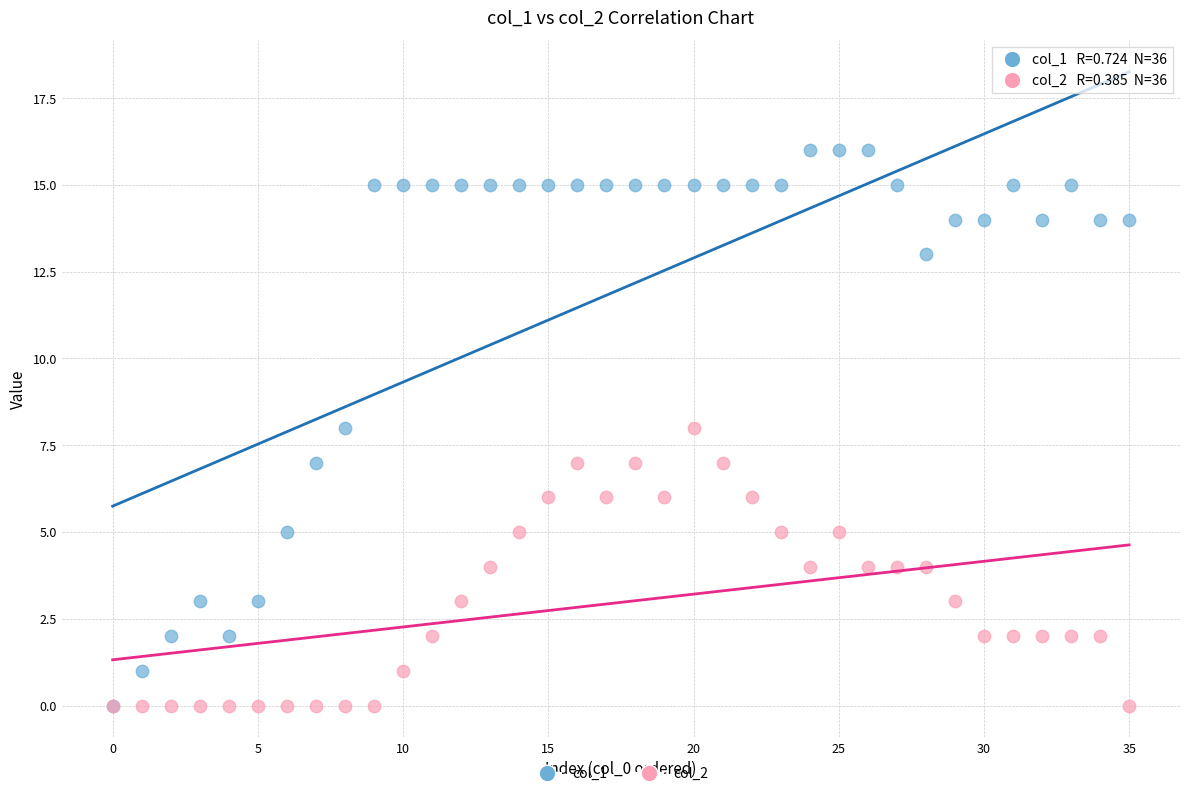

What are all the series names shown in the legend?

col_1, col_2